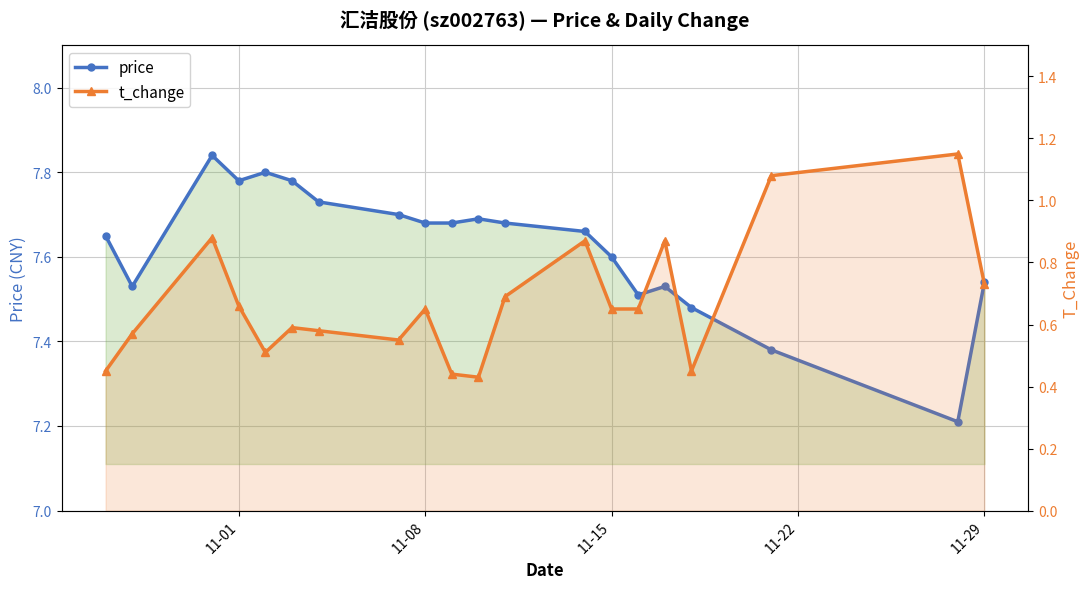

What position from the right is 11-15?

7